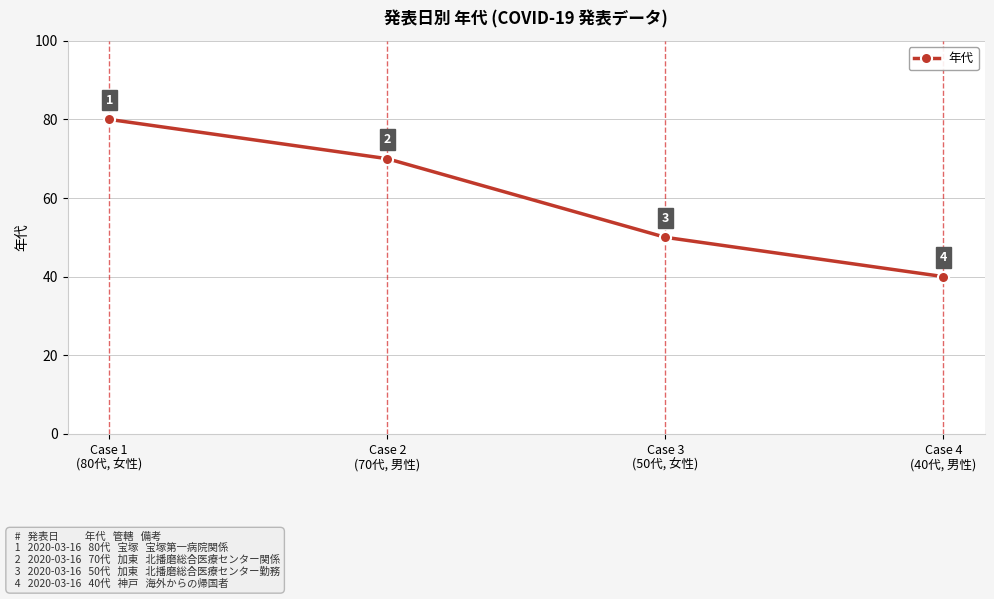

The value at Case 1
(80代, 女性) is 80. True or false?

True